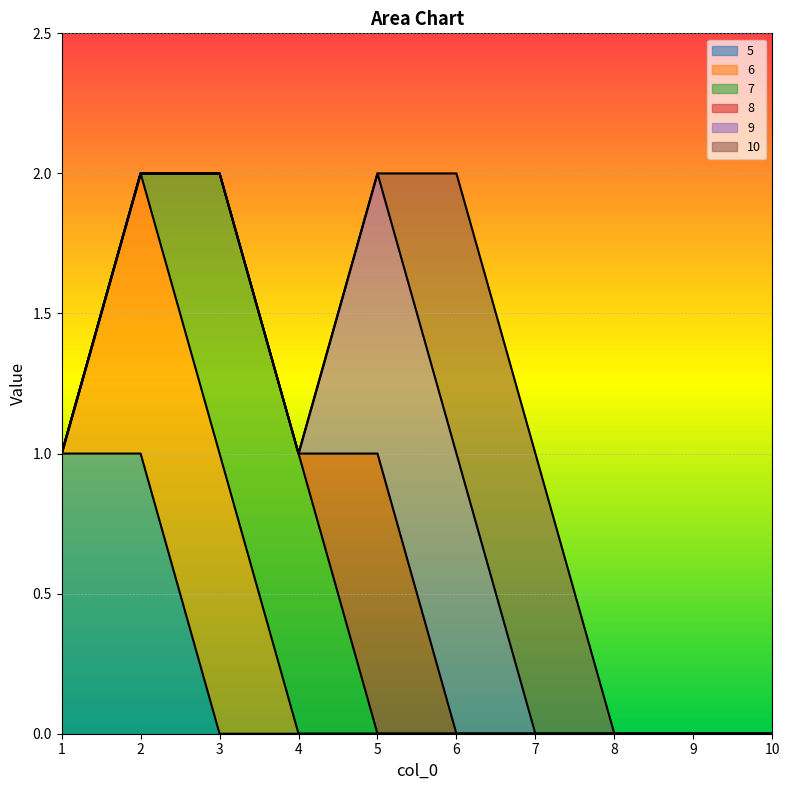

Is the value of 5 at 7 greater than the value of 8 at 1?

No